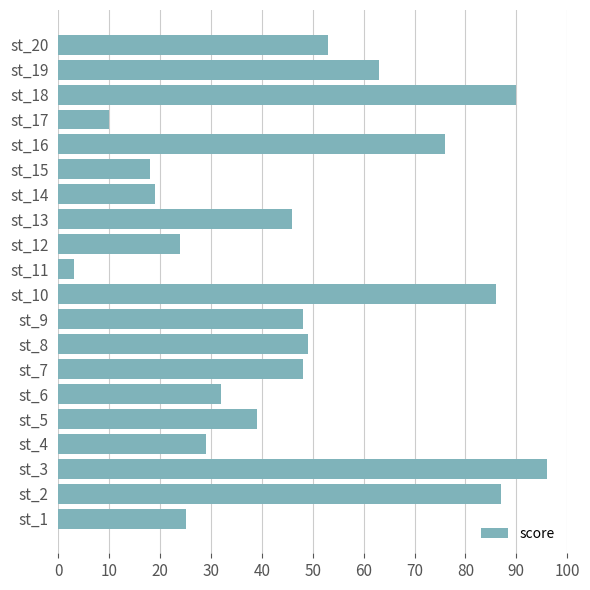

What is the change in value from st_5 to st_12?

-15